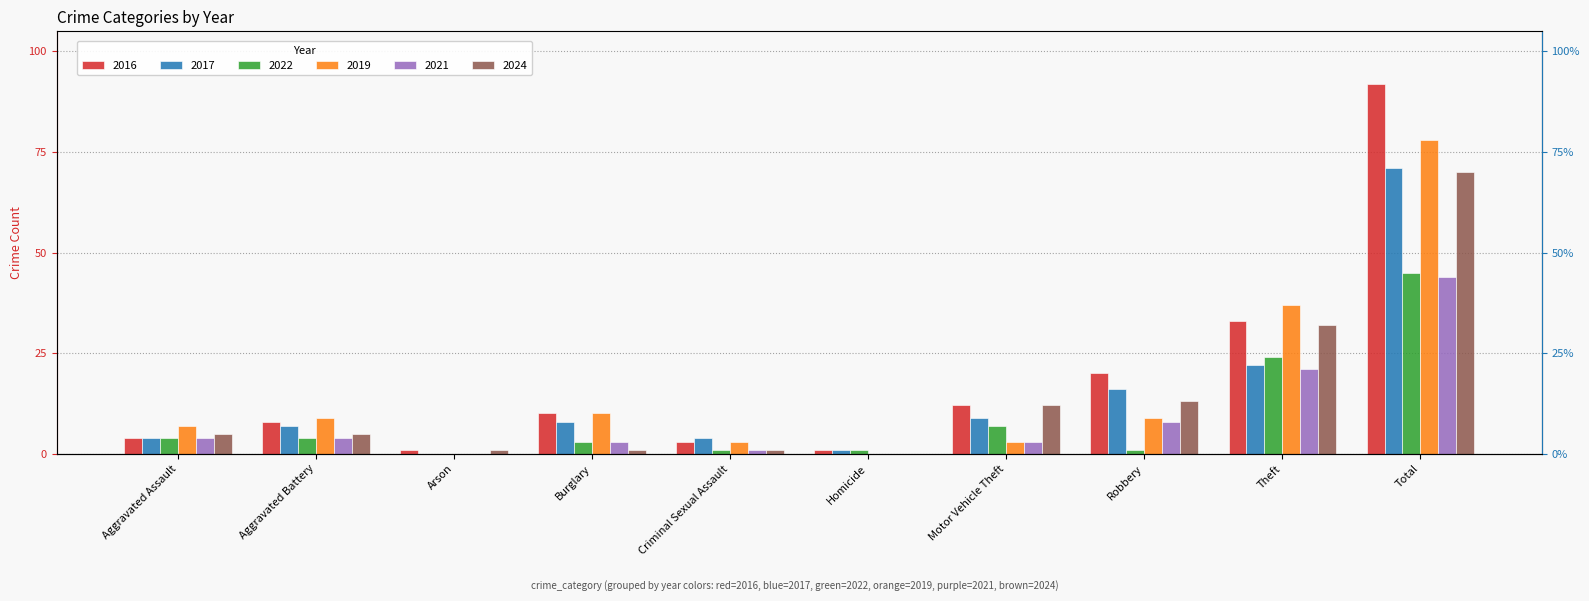

How many series are shown in this chart?

6